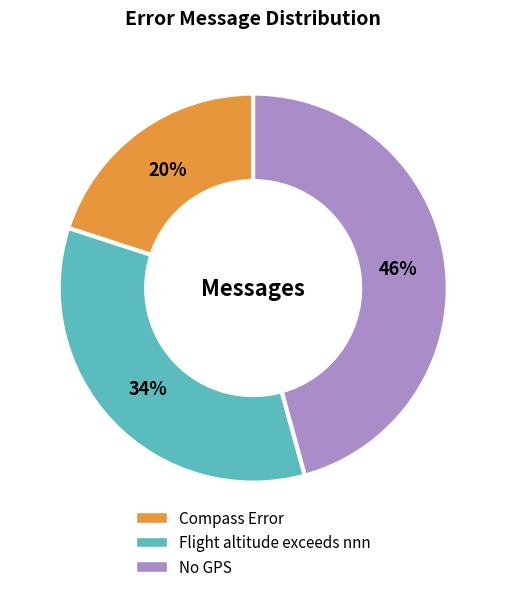

Do Compass Error and No GPS together represent more than half of the pie?

Yes